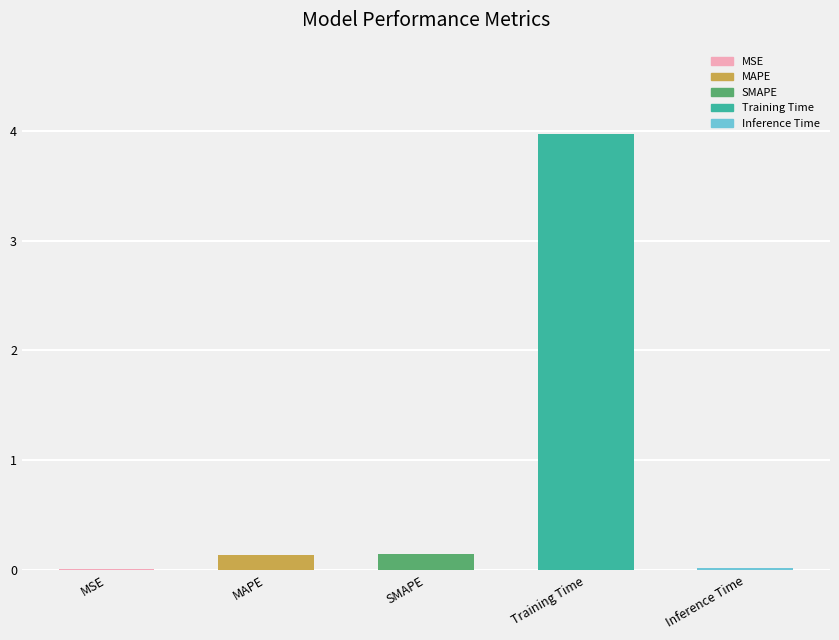

What is the sum of all values?

4.3